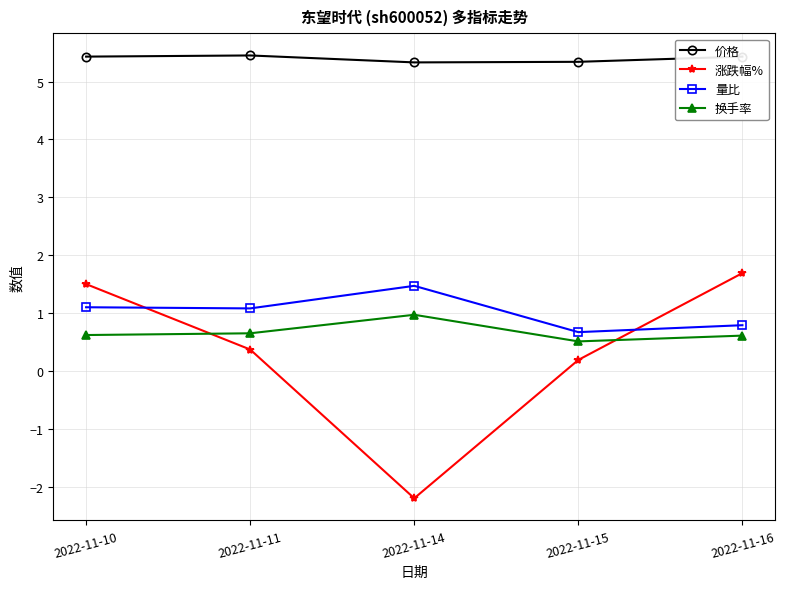

What are all the series names shown in the legend?

价格, 涨跌幅%, 量比, 换手率